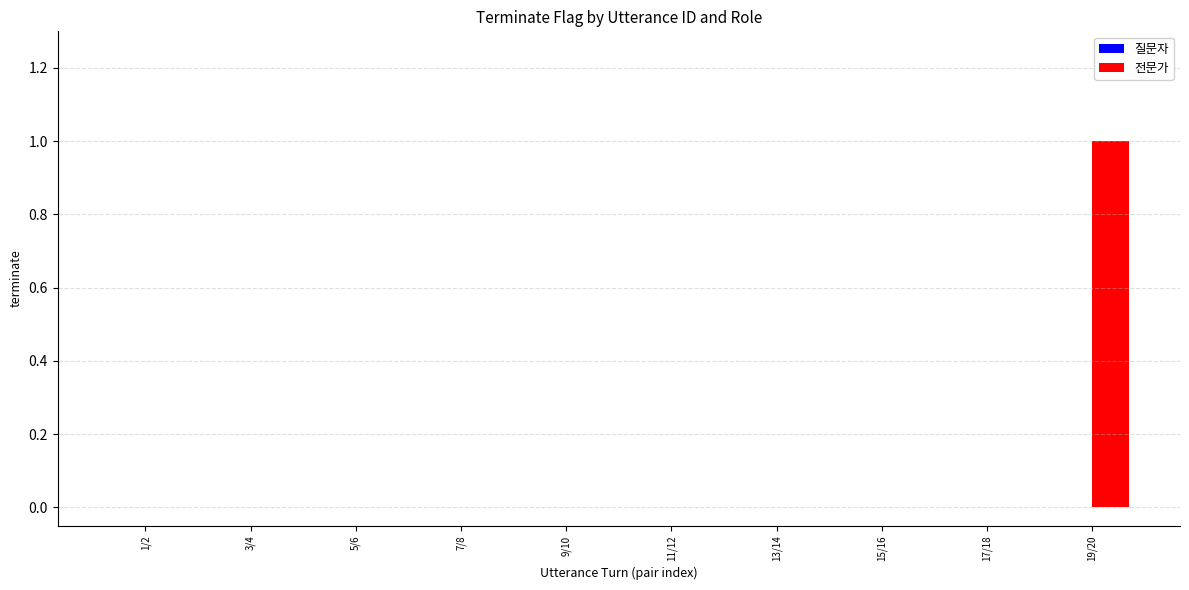

Is it true that the value at 3/4 is 0?

True